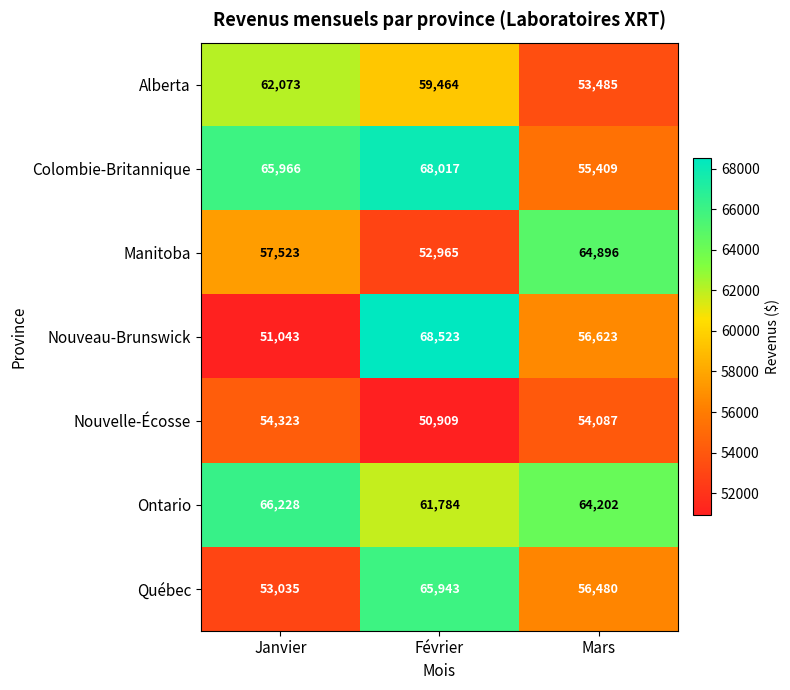

Which series changed the most between Janvier and Février?

Nouveau-Brunswick